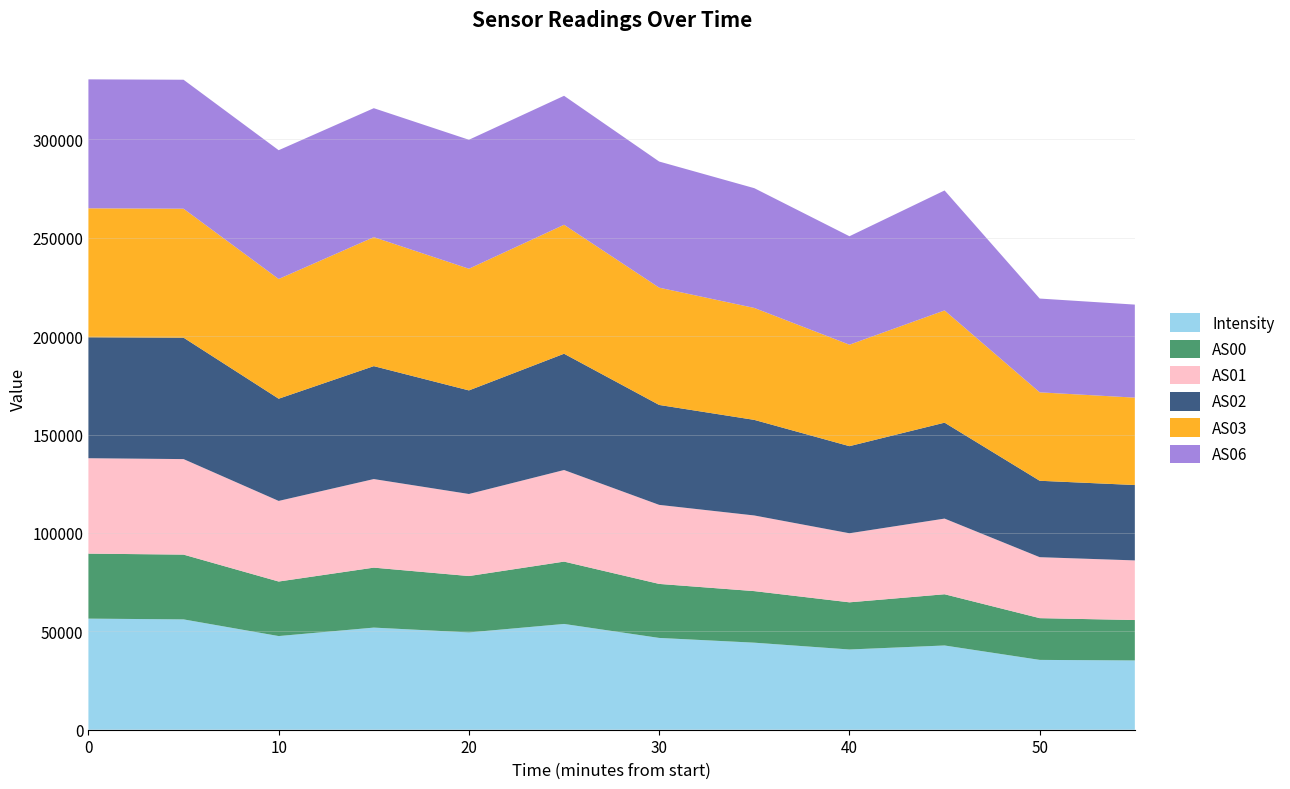

Reading left to right, list all the values displayed in this chart.

Intensity: 1689469463=1129.0	1689469763=1121.4	1689470063=951.8	1689470363=1037.9	1689470663=988.9	1689470963=1075.0	1689471263=932.8	1689471563=884.6	1689471863=815.4	1689472163=856.2	1689472463=709.6	1689472763=704.2
AS00: 1689469463=33031.0	1689469763=32913.0	1689470063=27713.0	1689470363=30473.0	1689470663=28644.0	1689470963=31678.0	1689471263=27450.0	1689471563=26202.0	1689471863=23964.0	1689472163=26030.0	1689472463=21218.0	1689472763=20530.0
AS01: 1689469463=48480.0	1689469763=48540.0	1689470063=40962.0	1689470363=45007.0	1689470663=41701.0	1689470963=46539.0	1689471263=40164.0	1689471563=38441.0	1689471863=35094.0	1689472163=38451.0	1689472463=30978.0	1689472763=30299.0
AS02: 1689469463=61452.0	1689469763=61698.0	1689470063=51932.0	1689470363=57387.0	1689470663=52630.0	1689470963=59090.0	1689471263=50774.0	1689471563=48569.0	1689471863=44259.0	1689472163=48744.0	1689472463=38830.0	1689472763=38307.0
AS03: 1689469463=65535.0	1689469763=65535.0	1689470063=60844.0	1689470363=65535.0	1689470663=61830.0	1689470963=65535.0	1689471263=59604.0	1689471563=56884.0	1689471863=51564.0	1689472163=57036.0	1689472463=44938.0	1689472763=44409.0
AS06: 1689469463=65535.0	1689469763=65535.0	1689470063=65439.0	1689470363=65535.0	1689470663=65535.0	1689470963=65535.0	1689471263=64087.0	1689471563=60858.0	1689471863=55105.0	1689472163=60953.0	1689472463=47655.0	1689472763=47272.0